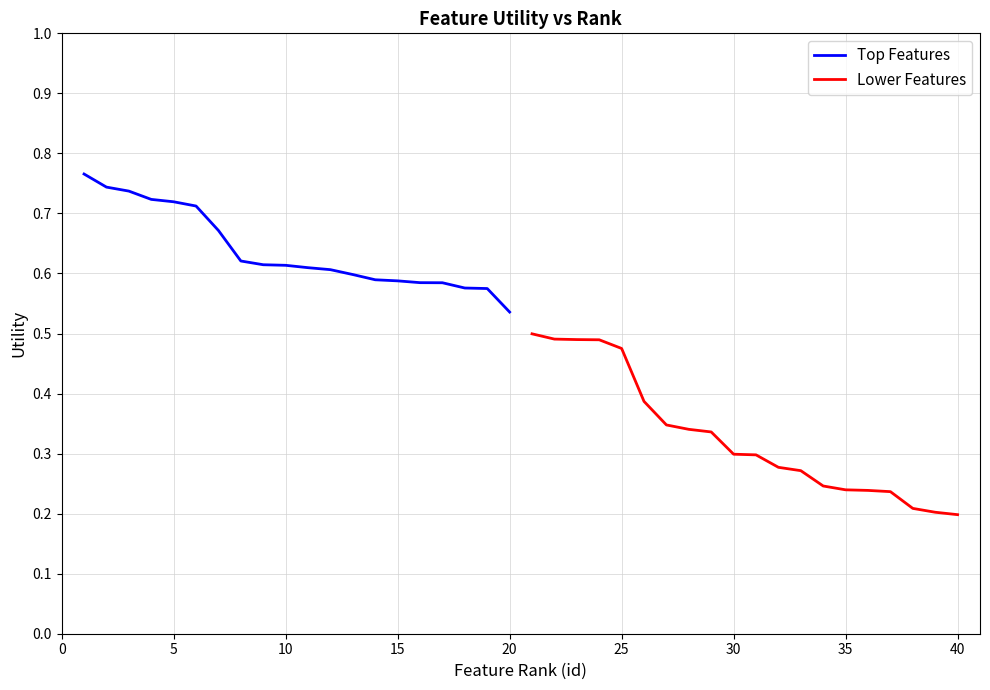

True or false: Lower Features and Top Features cross at least once.

False